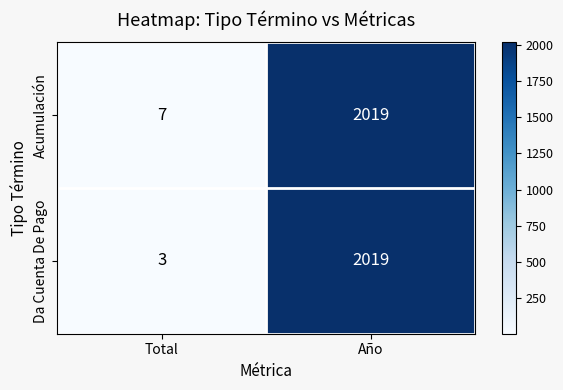

What is the difference between the maximum and minimum values in the Acumulación series?

2012